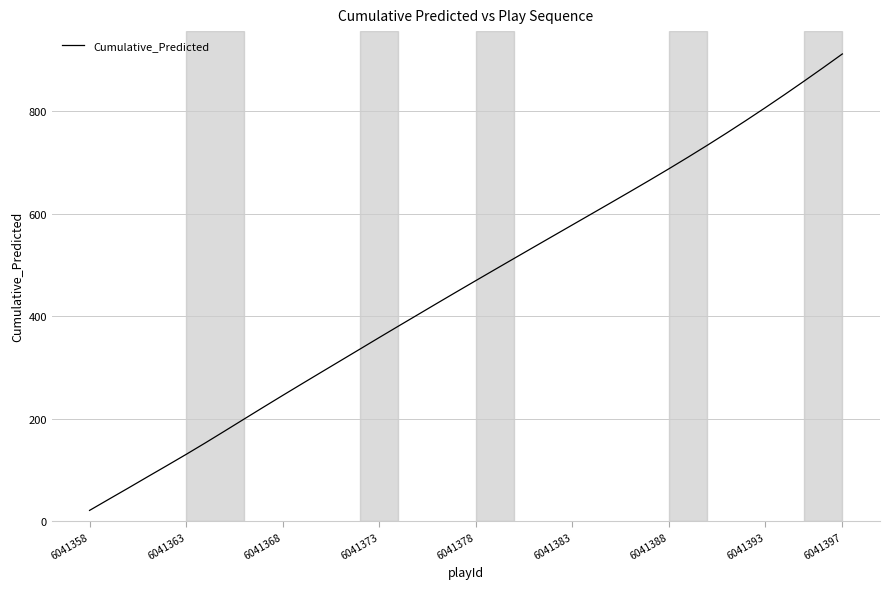

What is the smallest value displayed?

20.7